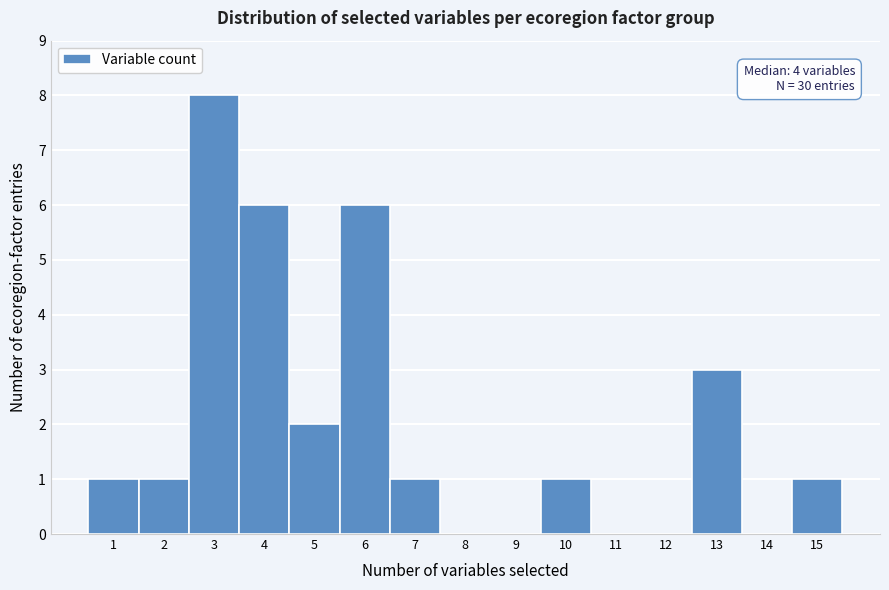

Which range on the x-axis has the tallest bar?

2.5 to 3.5